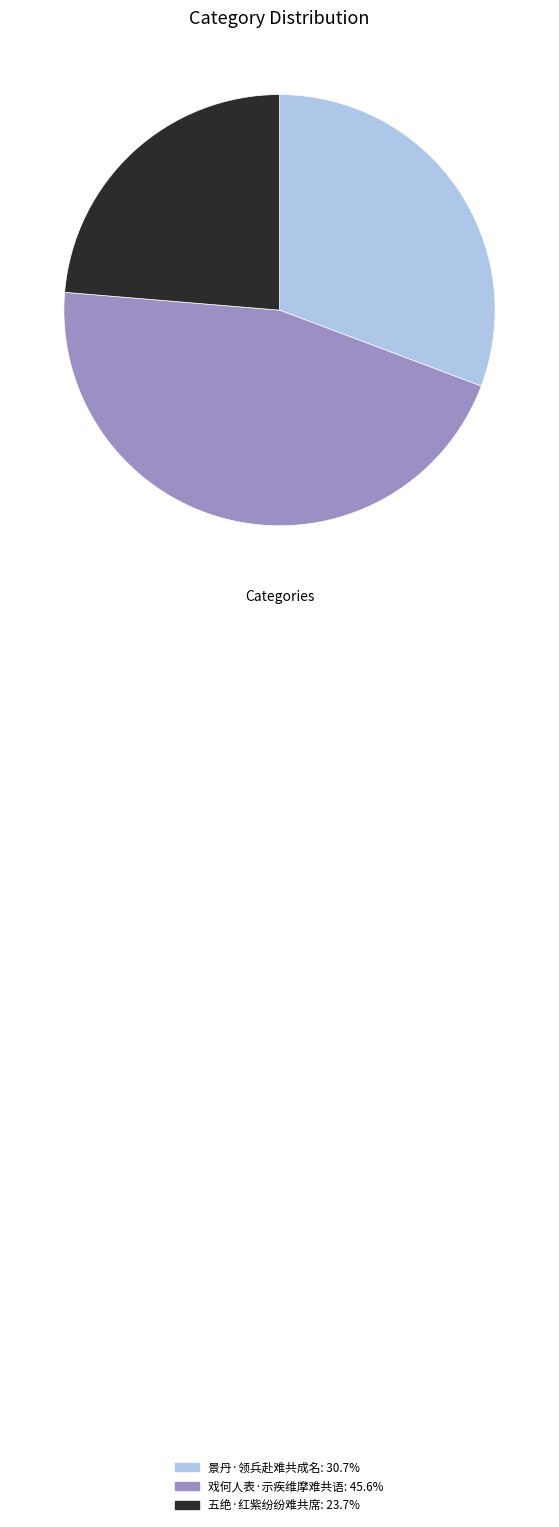

Does any single category account for the majority?

No